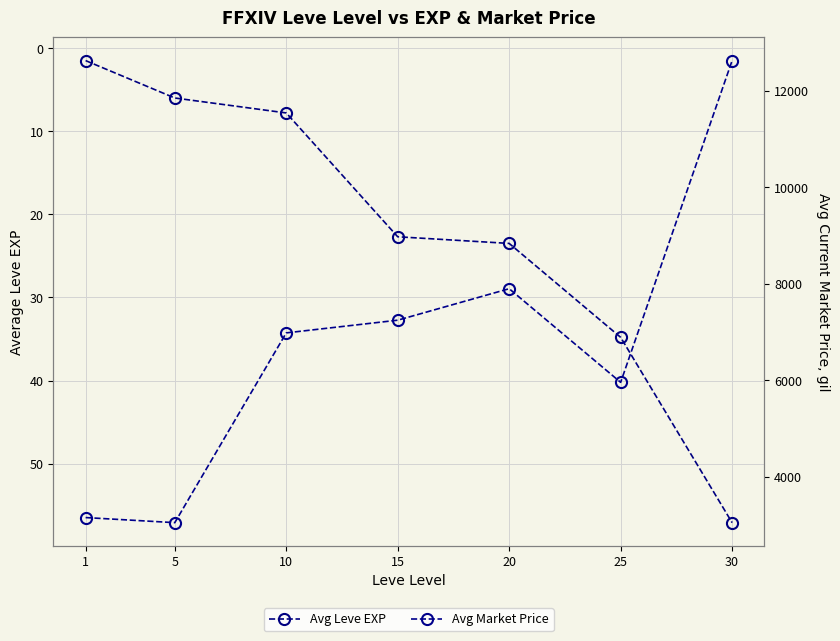

What is the value of the Avg Market Price point at the 2nd from the left?

3042.3